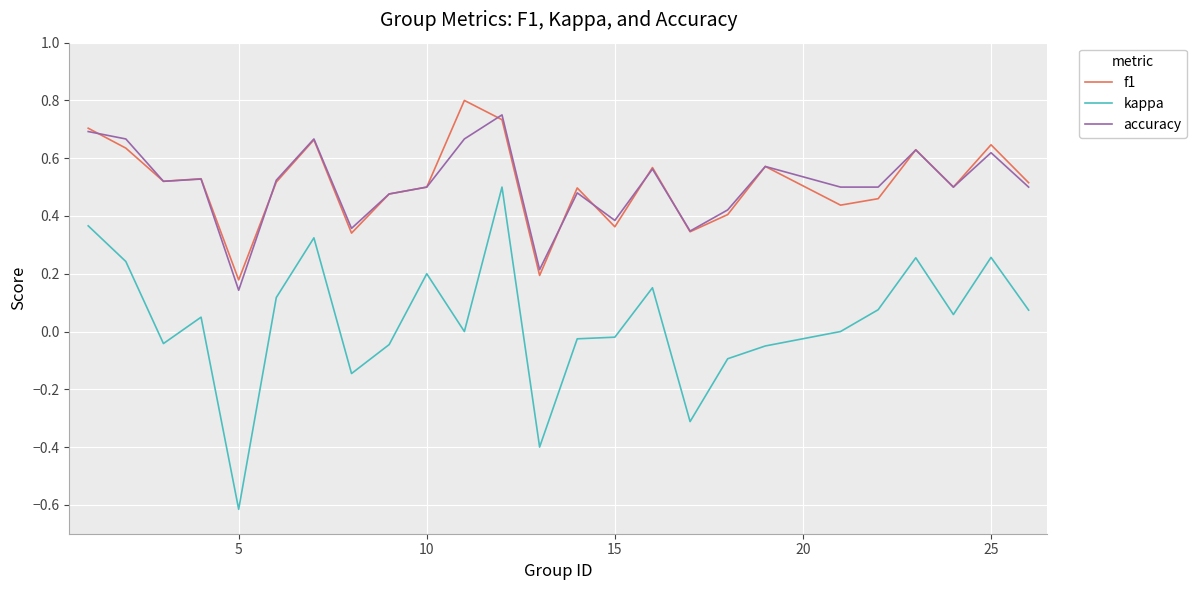

True or false: f1 and kappa intersect in this chart.

False